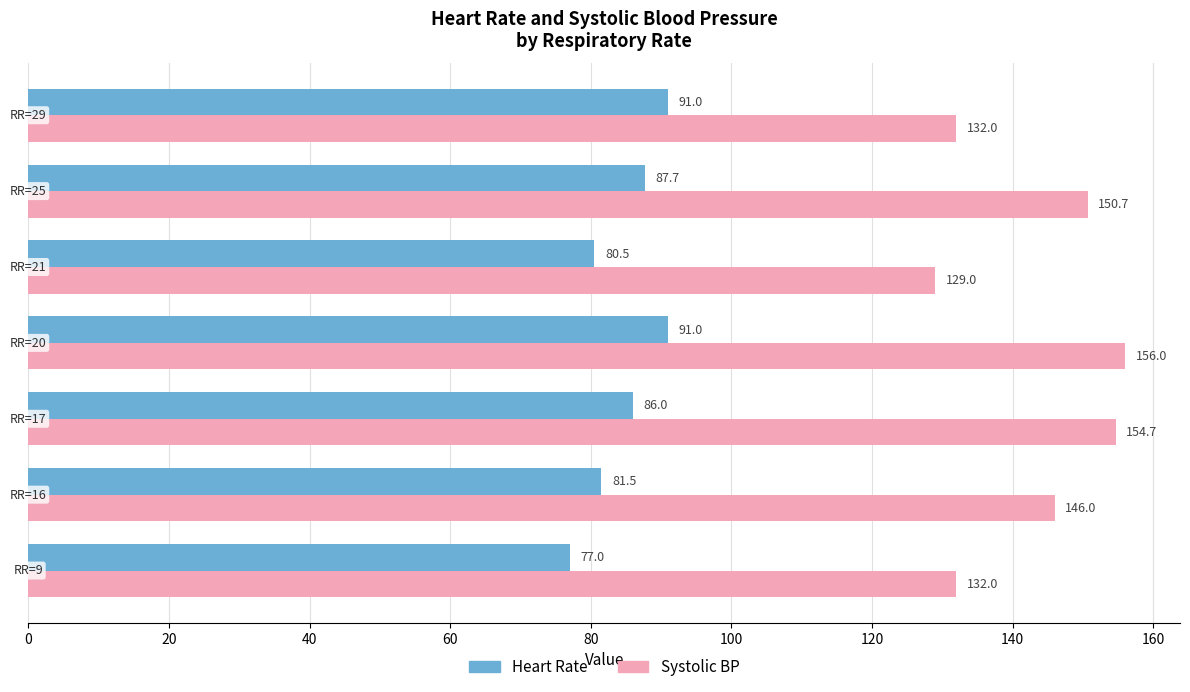

Which series has the largest range (max minus min)?

Systolic BP